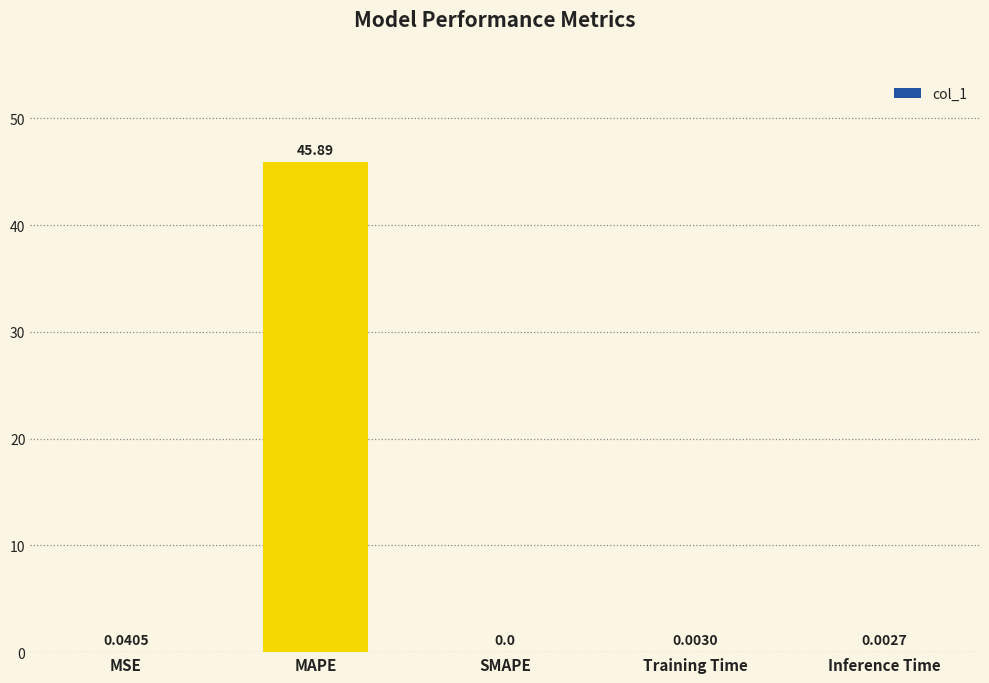

What is the change in value from MAPE to Inference Time?

-45.9